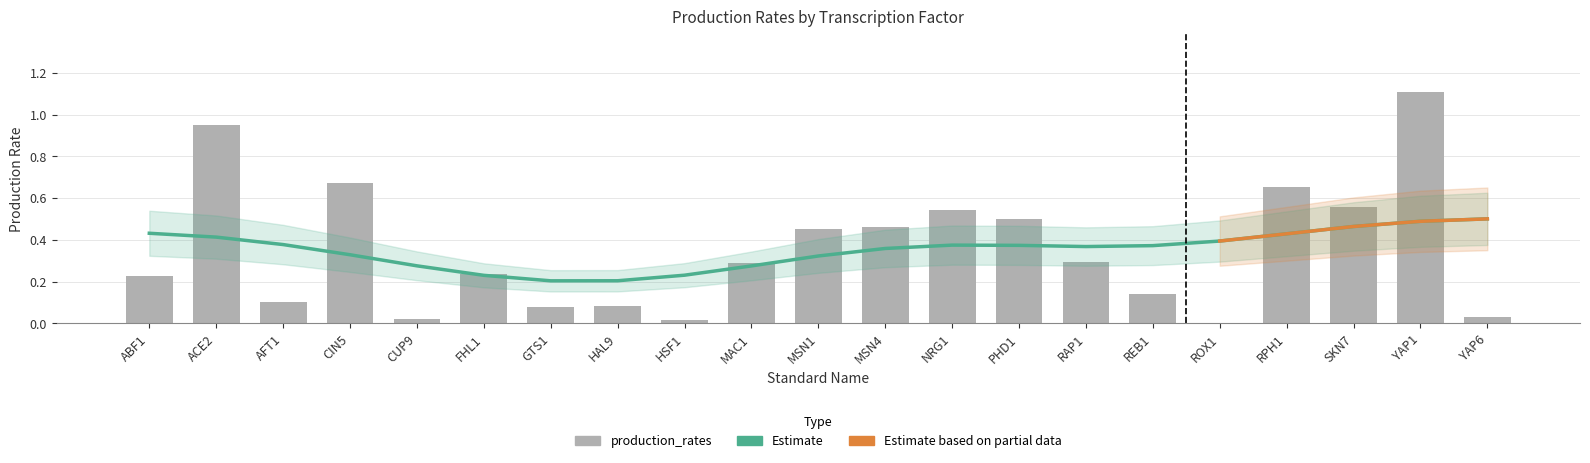

What is the average value?

0.4